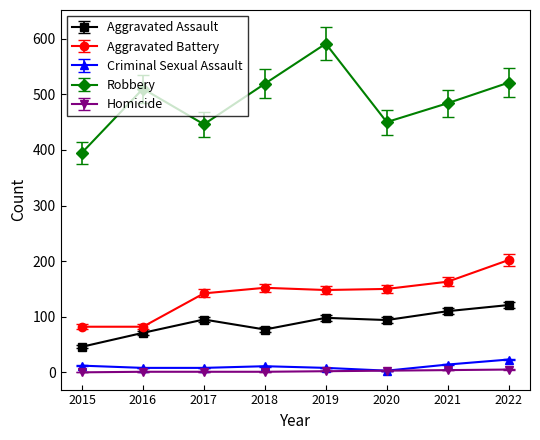

True or false: Aggravated Battery and Aggravated Assault intersect in this chart.

False